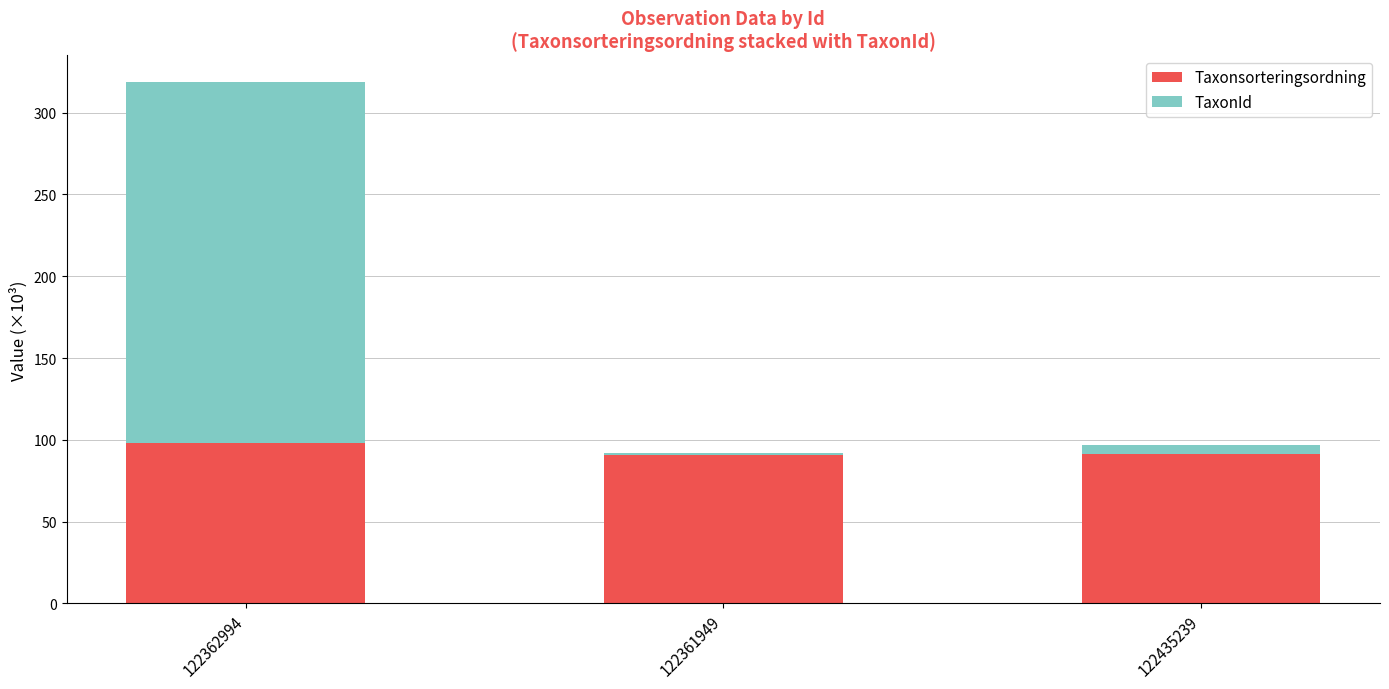

Is it true that Taxonsorteringsordning equals 90.8 at 122361949?

True